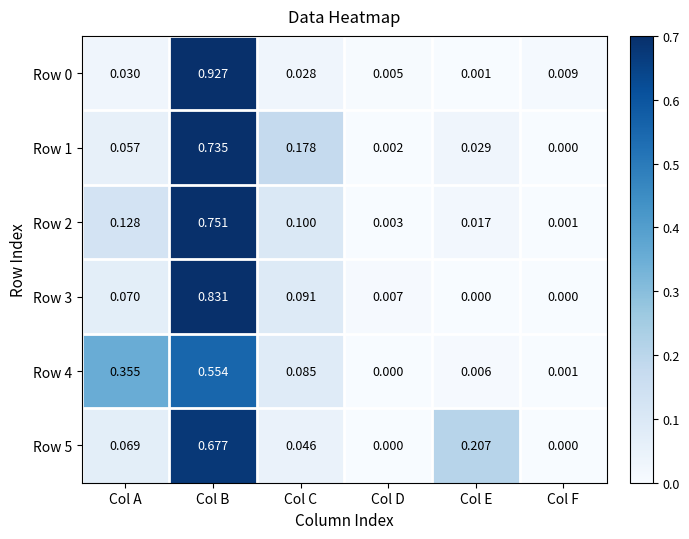

How many categories are shown in the chart?

6